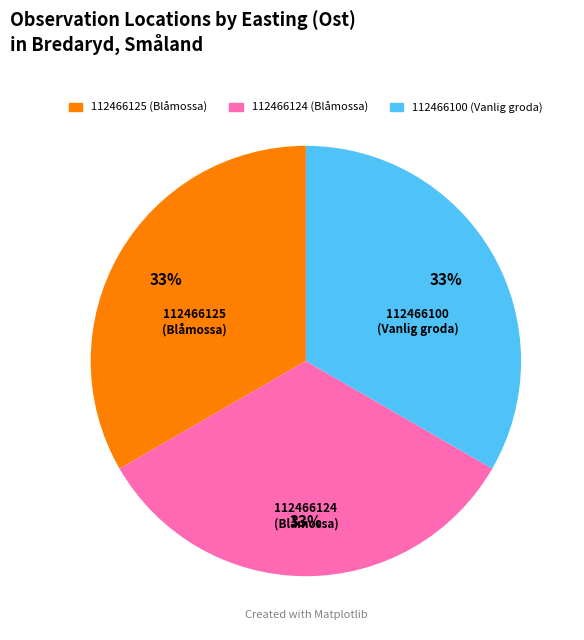

What is the ratio of the value at 112466125 (Blåmossa) to the value at 112466124 (Blåmossa)?

1.0